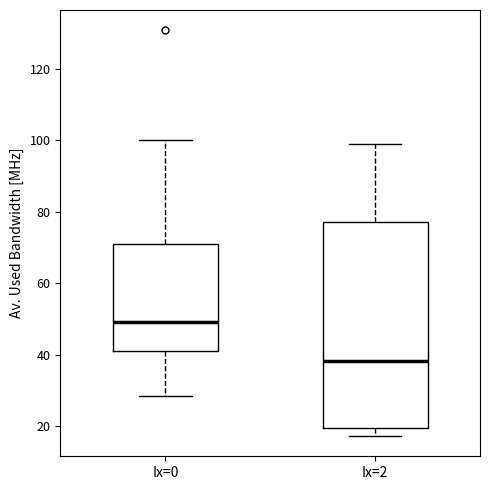

Where does the lower whisker of the box for Ix=2 end on the y-axis? The values are not printed on the chart, so give them approximately, as read against the axis.

18